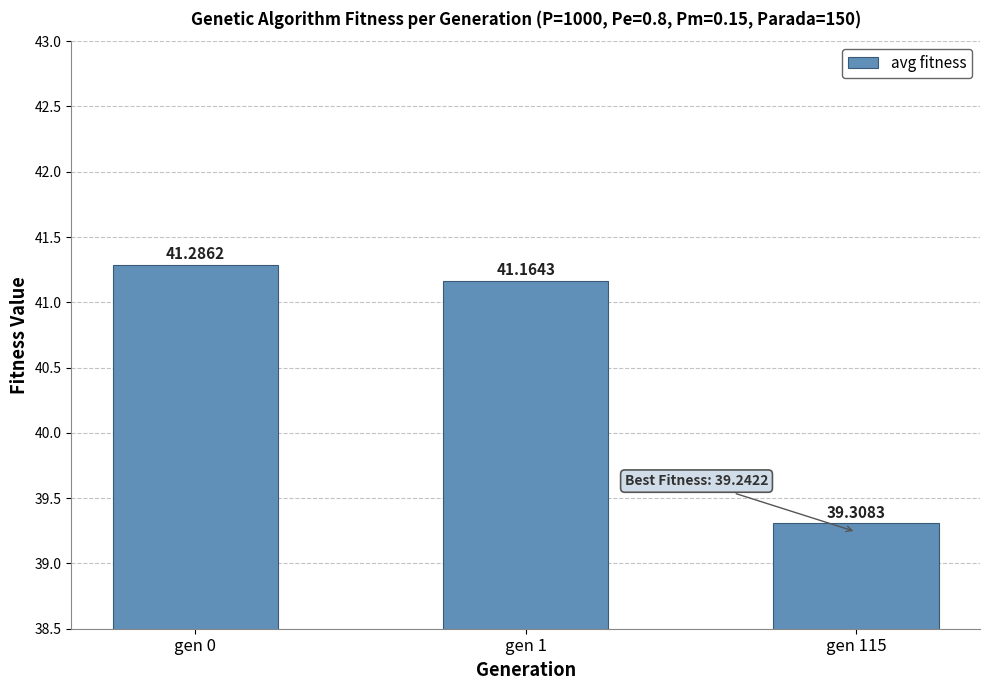

What is the minimum value shown in the chart?

39.3